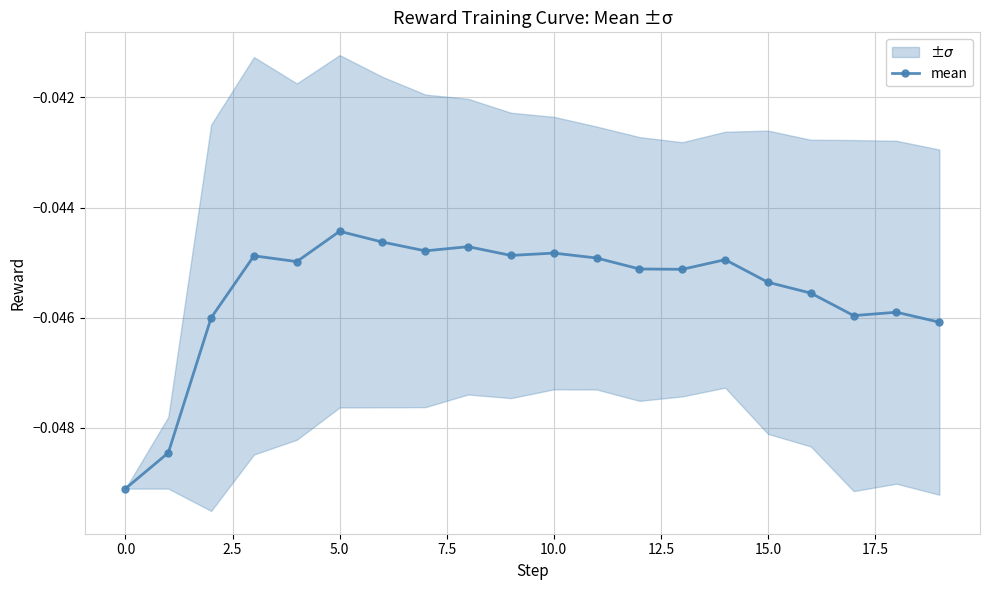

What is the label of the 3rd point from the right?

17